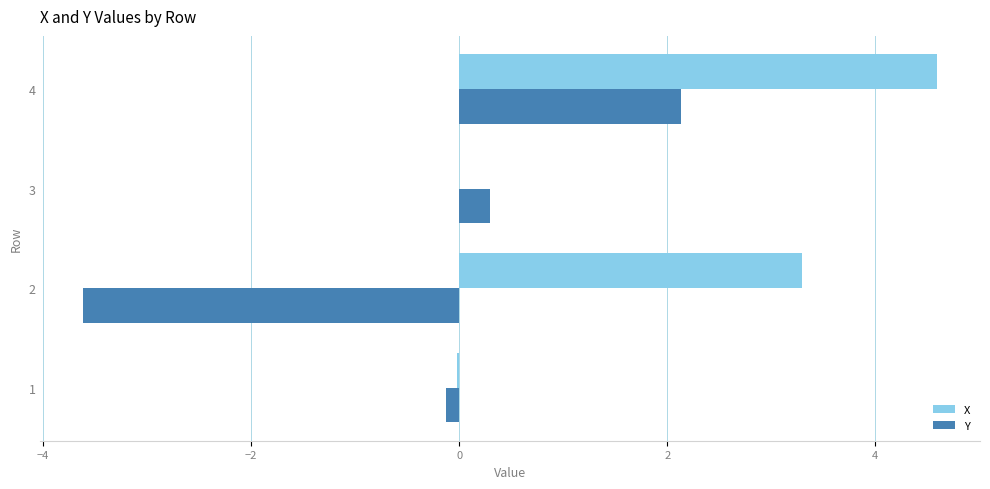

What is the highest value of the X series?

4.6